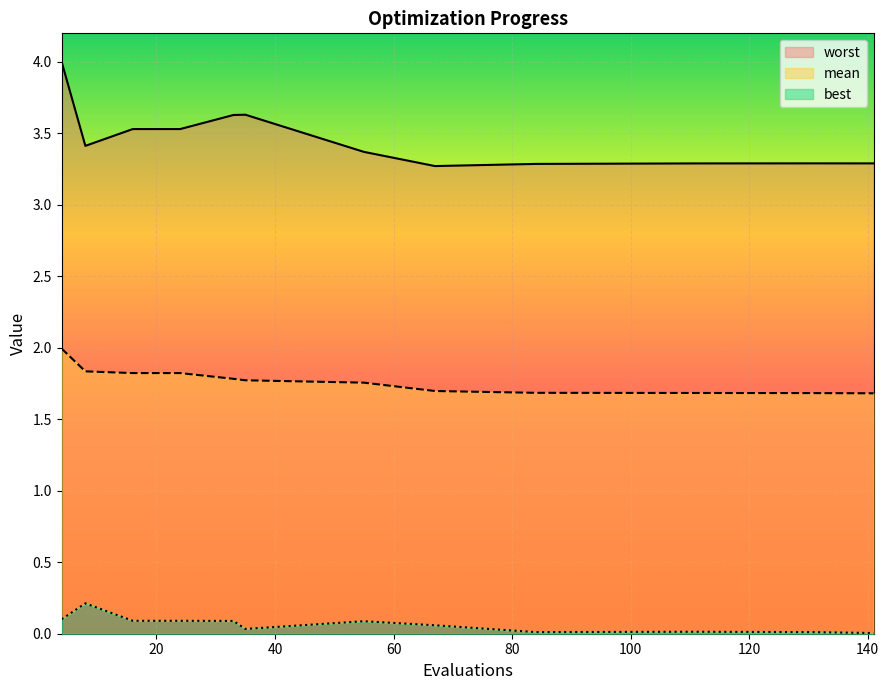

Which has a higher value, 84 or 33?

33